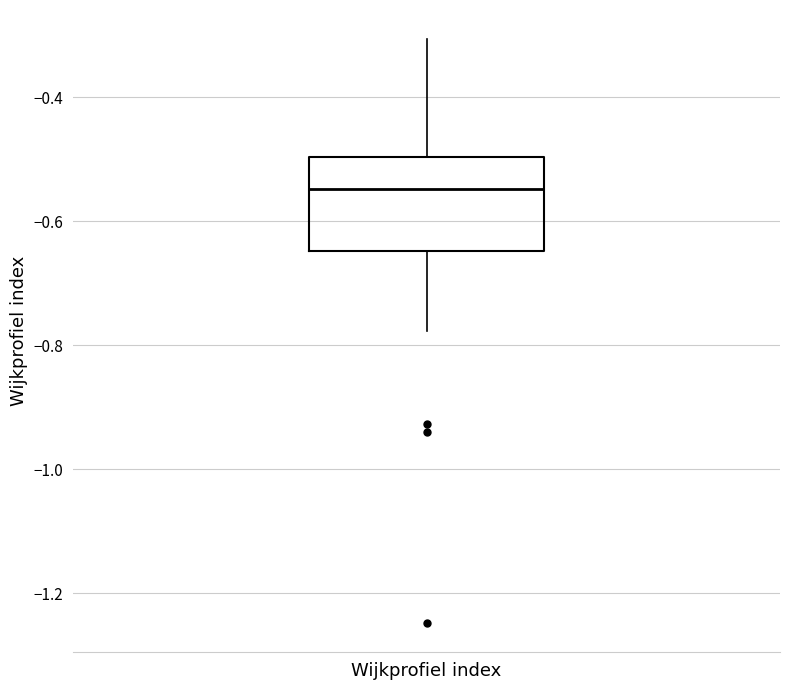

Transcribe this box plot: give where the median line is, the range the box spans, and where the two whiskers end, as read against the y-axis. The values are not printed on the chart, so give them approximately, as read against the axis.

median -0.54, box -0.64 to -0.50, whiskers -0.78 to -0.30